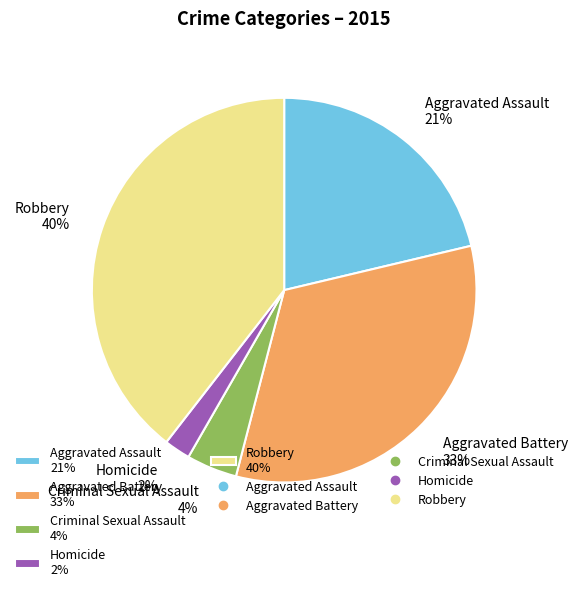

How many segments does this pie chart have?

5